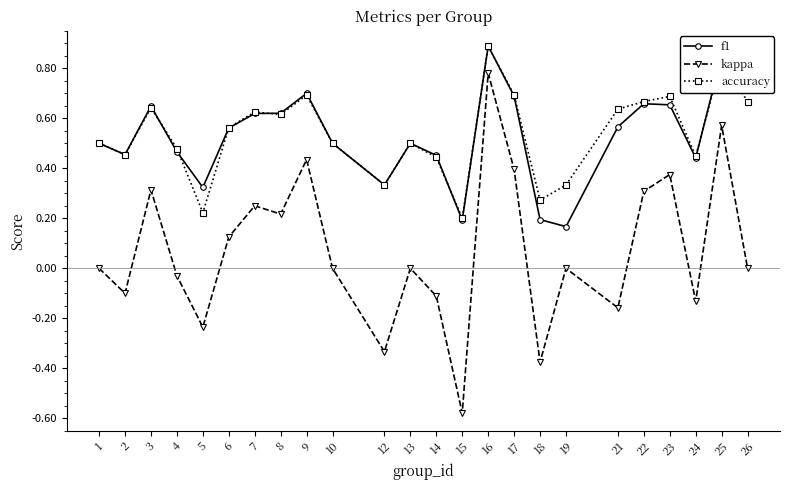

The f1 series shows 0.4 at 24. True or false?

True